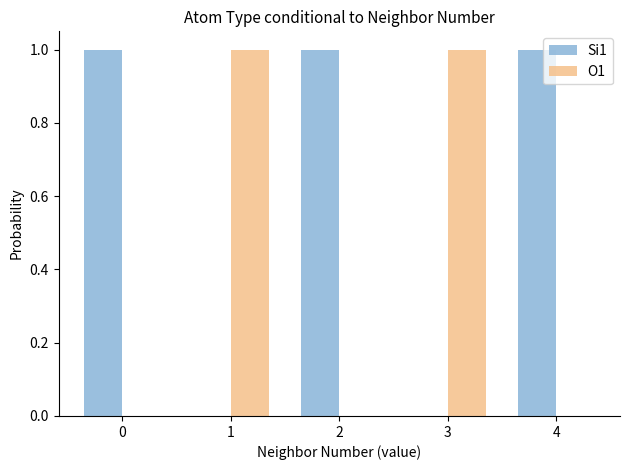

Reading left to right, transcribe all the data shown in this chart.

Si1: 1	0	1	0	1
O1: 0	1	0	1	0